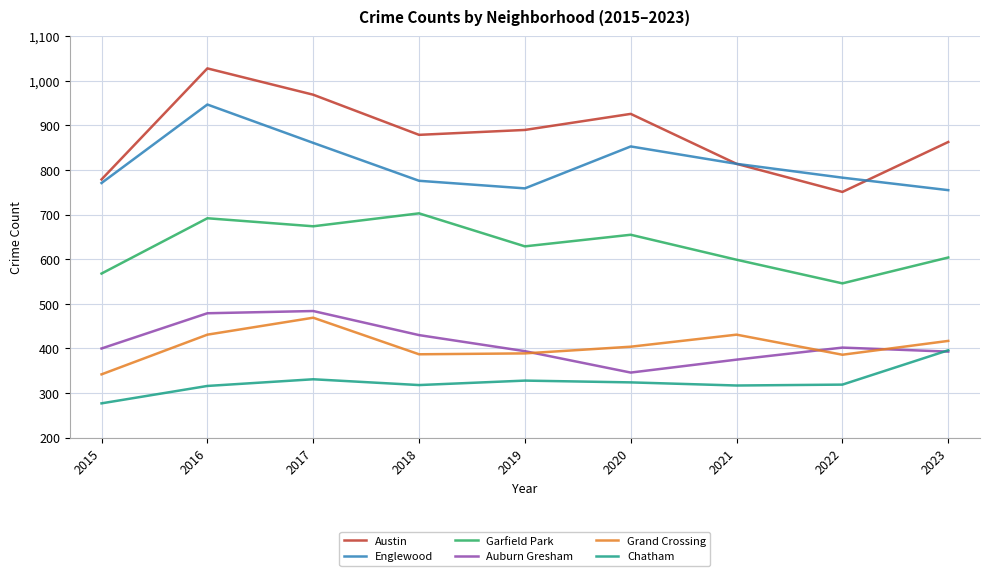

What is the sum of the Austin values at 2021 and 2017?

1783